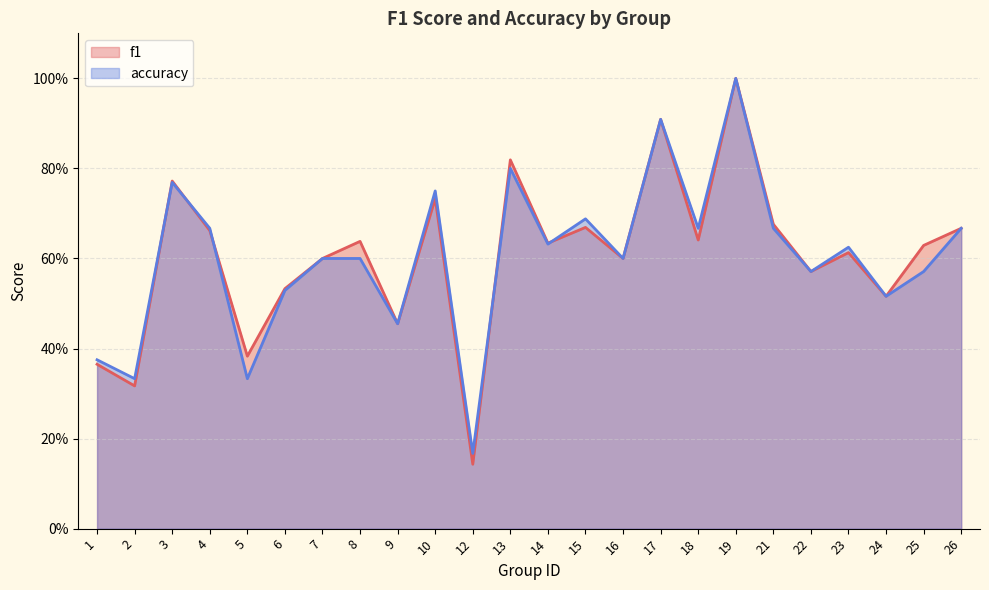

Reading right to left, extract all data points from this chart.

f1: 26=0.7	25=0.6	24=0.5	23=0.6	22=0.6	21=0.7	19=1.0	18=0.6	17=0.9	16=0.6	15=0.7	14=0.6	13=0.8	12=0.1	10=0.7	9=0.5	8=0.6	7=0.6	6=0.5	5=0.4	4=0.7	3=0.8	2=0.3	1=0.4
accuracy: 26=0.7	25=0.6	24=0.5	23=0.6	22=0.6	21=0.7	19=1.0	18=0.7	17=0.9	16=0.6	15=0.7	14=0.6	13=0.8	12=0.2	10=0.8	9=0.5	8=0.6	7=0.6	6=0.5	5=0.3	4=0.7	3=0.8	2=0.3	1=0.4